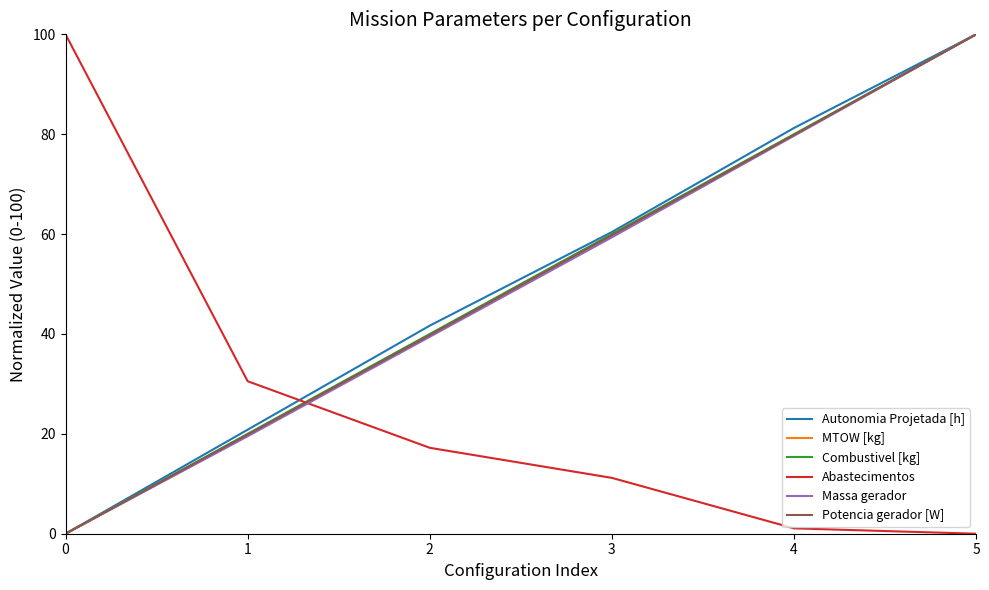

How many times do Autonomia Projetada [h] and Abastecimentos cross each other?

1